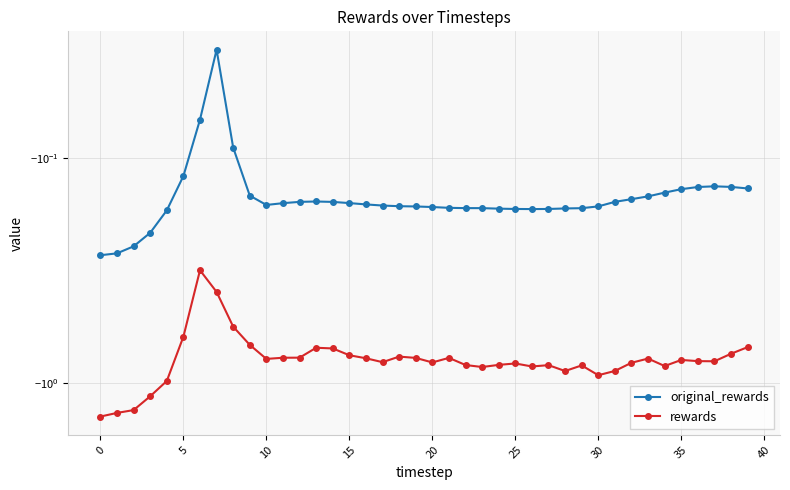

Reading left to right, extract all data points from this chart.

original_rewards: -0.3	-0.3	-0.2	-0.2	-0.2	-0.1	-0.1	-0.0	-0.1	-0.1	-0.2	-0.2	-0.2	-0.2	-0.2	-0.2	-0.2	-0.2	-0.2	-0.2	-0.2	-0.2	-0.2	-0.2	-0.2	-0.2	-0.2	-0.2	-0.2	-0.2	-0.2	-0.2	-0.2	-0.1	-0.1	-0.1	-0.1	-0.1	-0.1	-0.1
rewards: -1.4	-1.4	-1.3	-1.1	-1.0	-0.6	-0.3	-0.4	-0.6	-0.7	-0.8	-0.8	-0.8	-0.7	-0.7	-0.8	-0.8	-0.8	-0.8	-0.8	-0.8	-0.8	-0.8	-0.8	-0.8	-0.8	-0.8	-0.8	-0.9	-0.8	-0.9	-0.9	-0.8	-0.8	-0.8	-0.8	-0.8	-0.8	-0.7	-0.7